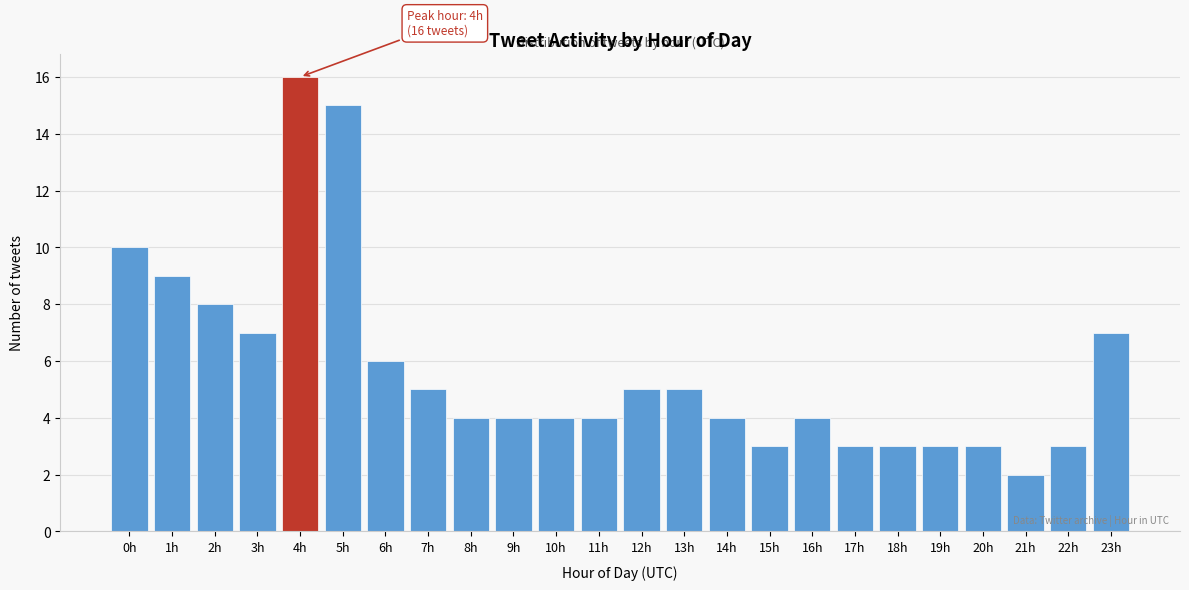

Reading right to left, list all the values displayed in this chart.

7	3	2	3	3	3	3	4	3	4	5	5	4	4	4	4	5	6	15	16	7	8	9	10